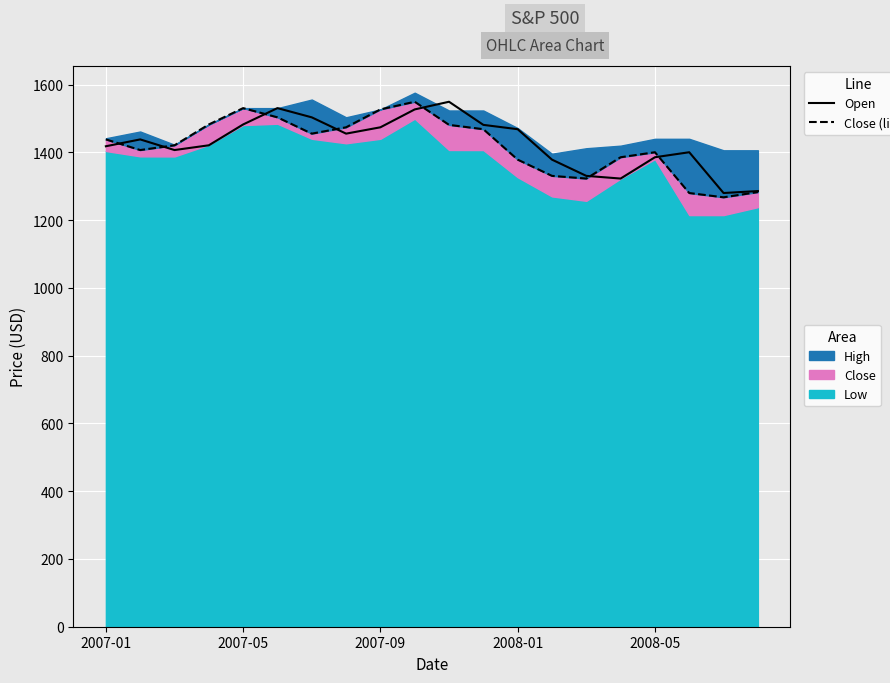

Reading left to right, extract all data points from this chart.

Open (line): 1418.0	1438.2	1406.8	1420.9	1482.4	1530.6	1503.3	1455.3	1474.0	1526.8	1549.4	1481.1	1468.4	1378.6	1330.6	1322.7	1385.6	1400.4	1280.0	1285.8
Close (line): 1438.2	1406.8	1420.9	1482.4	1530.6	1503.3	1455.3	1474.0	1526.8	1549.4	1481.1	1468.4	1378.6	1330.6	1322.7	1385.6	1400.4	1280.0	1267.4	1282.8